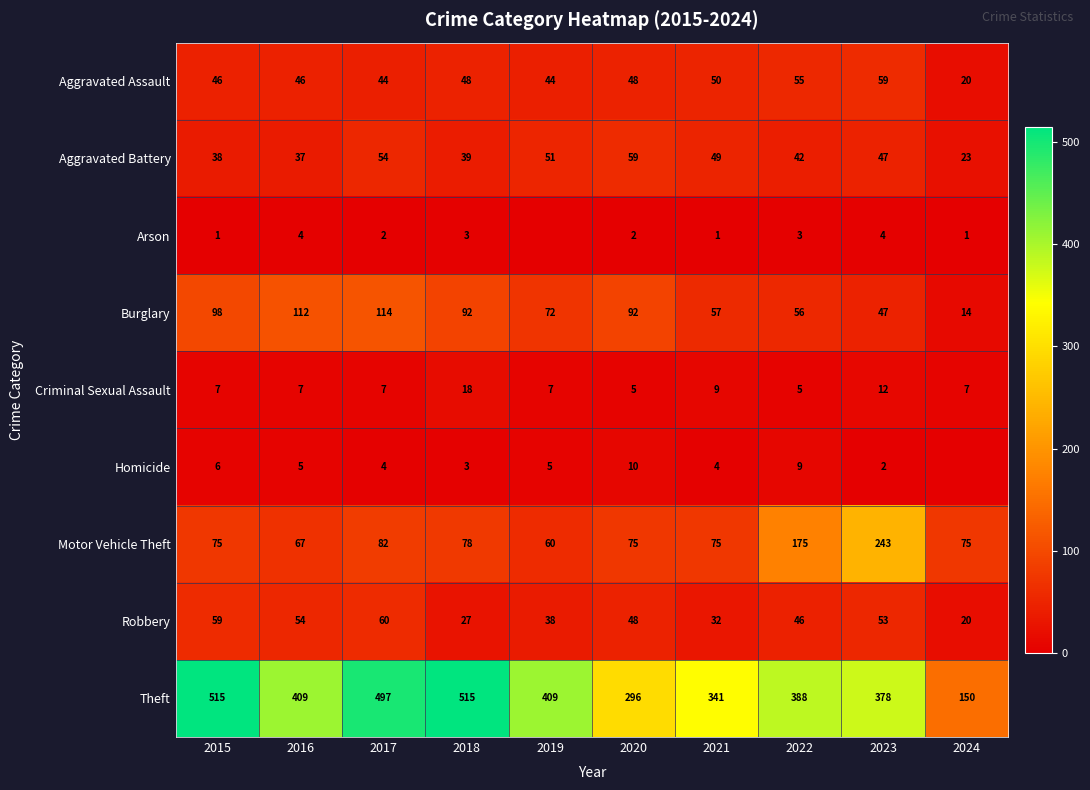

True or false: Burglary has a value of 14 at 2024.

True